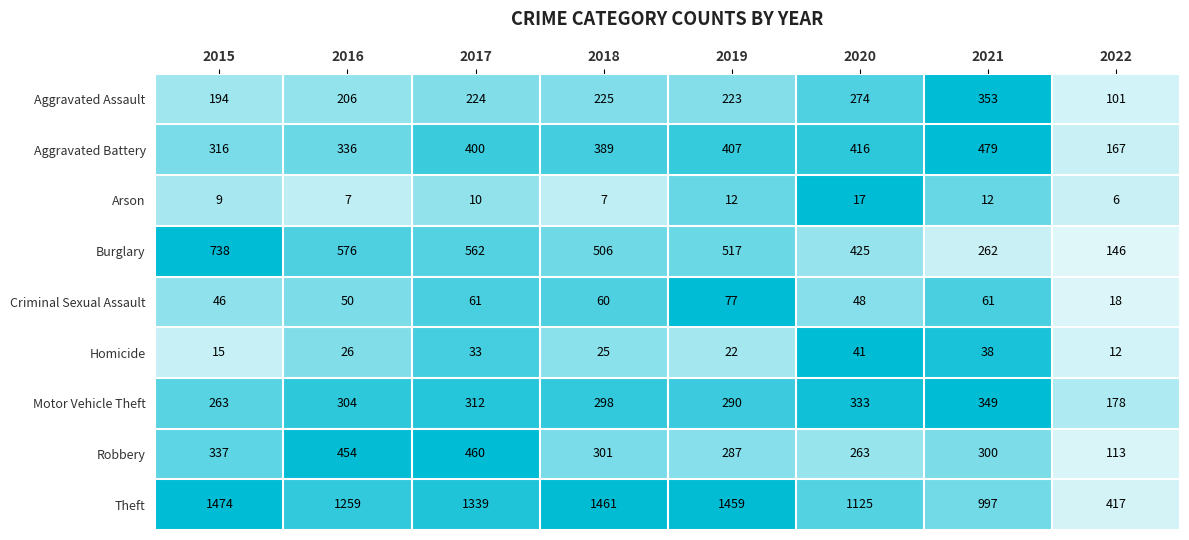

What is the difference between the second highest and minimum values in the Criminal Sexual Assault series?

43